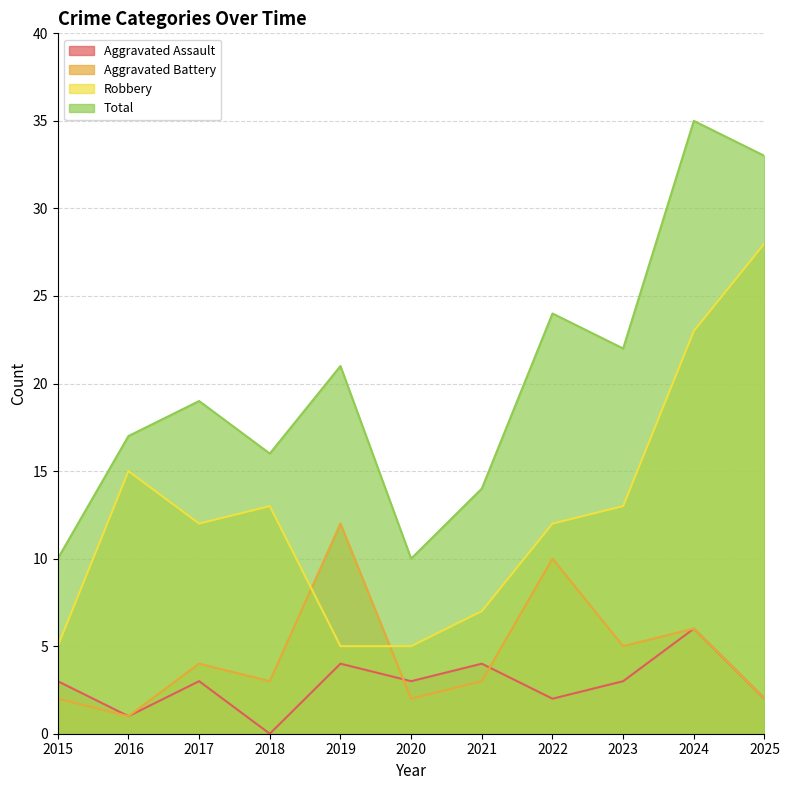

How many data points in Robbery are above 12?

5